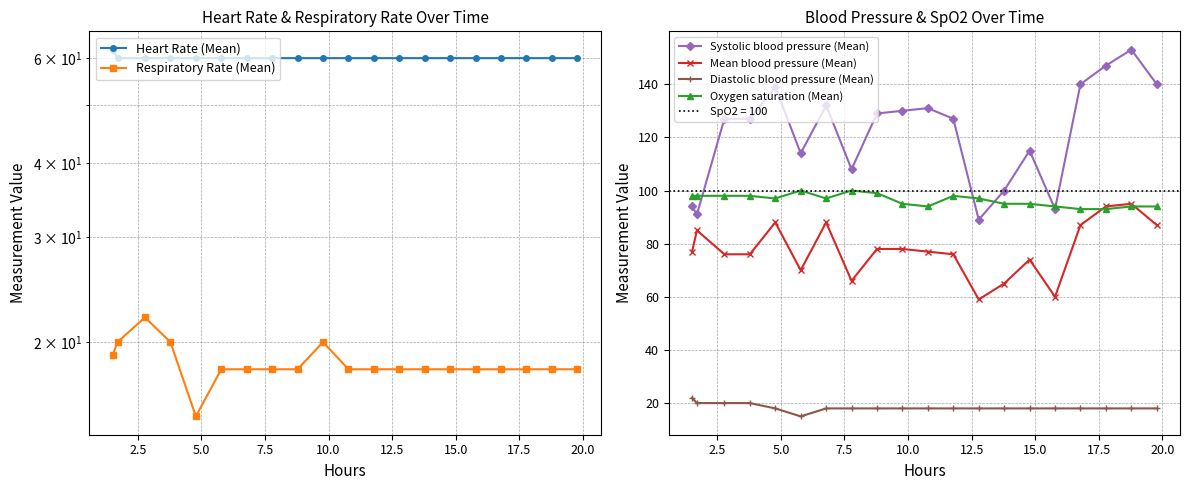

At how many categories does at least one series exceed 61?

20